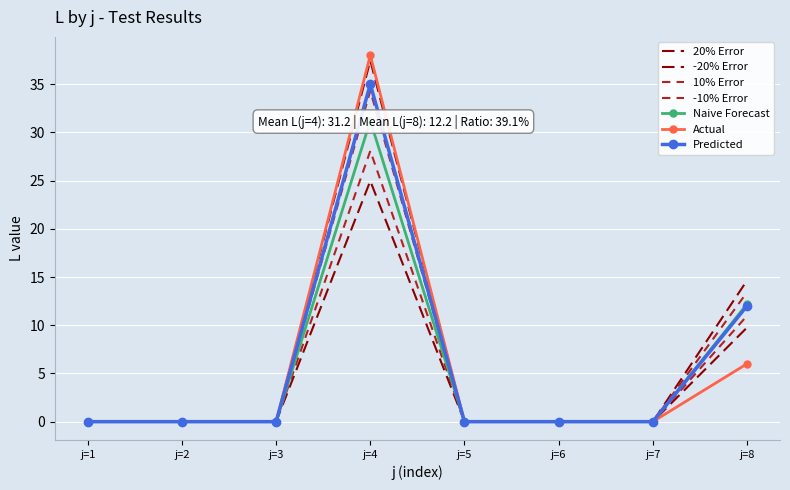

Count the number of data series in this chart.

4